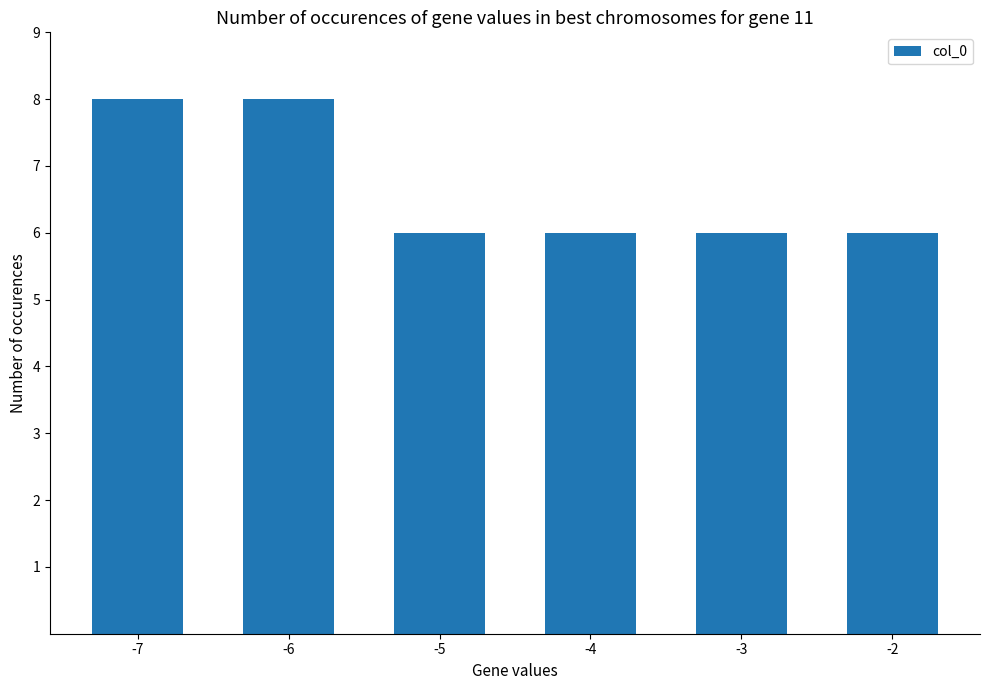

Approximately how many times larger is the value at -3 compared to -2?

1.0